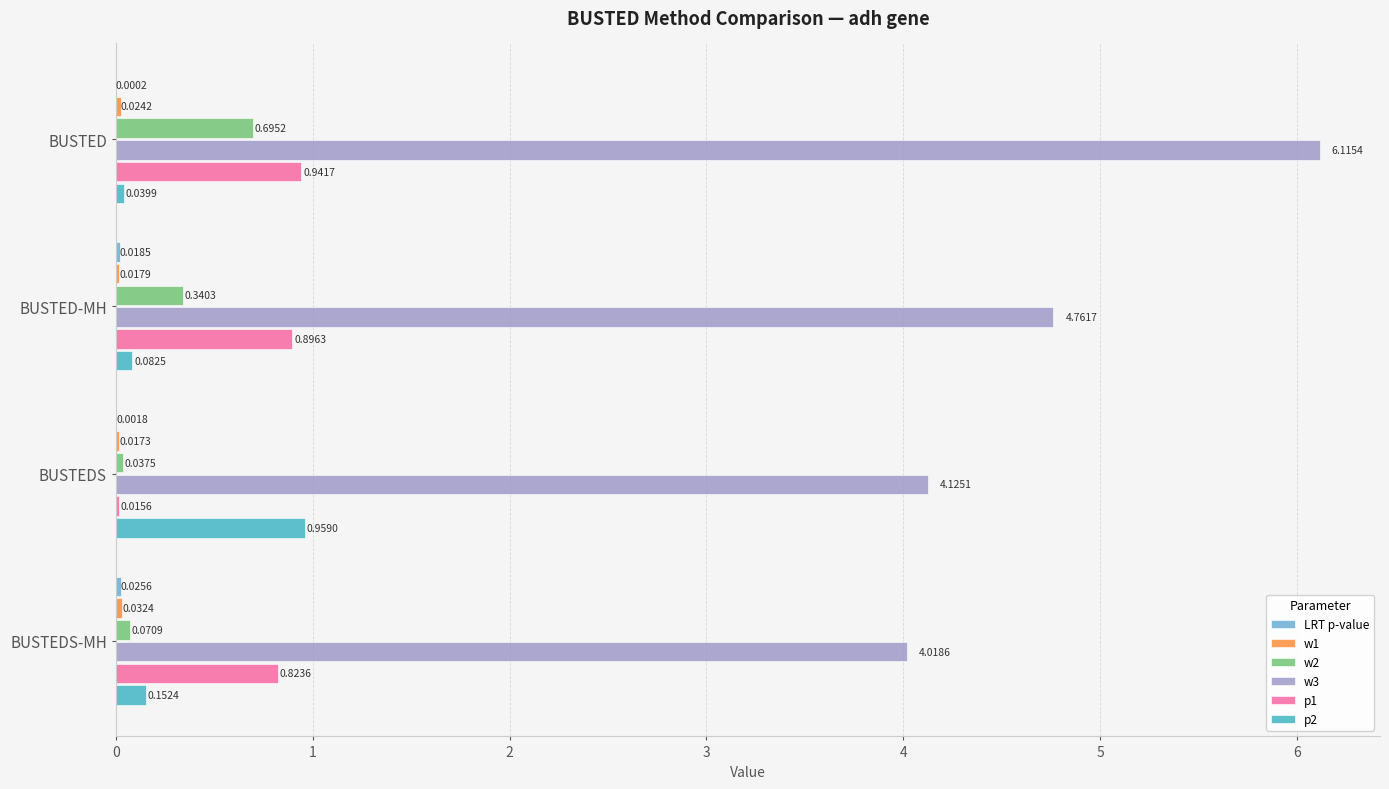

Where is p1 nearest to the value 0?

BUSTEDS